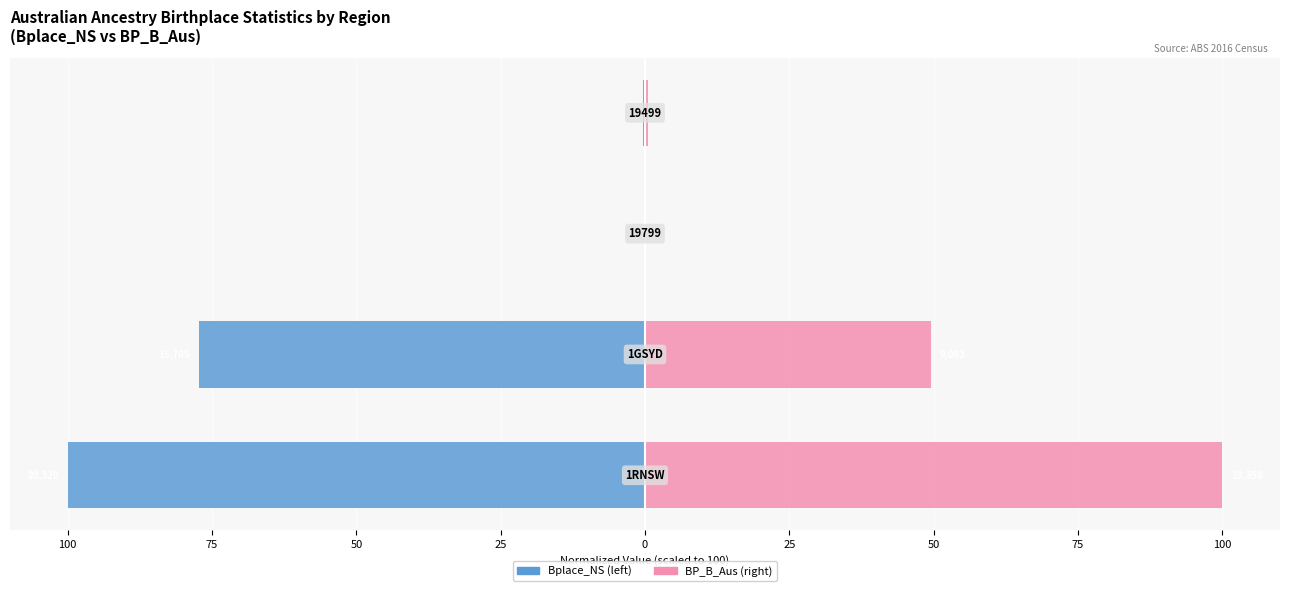

Rank the series by their maximum value, from highest to lowest.

BP_B_Aus, Bplace_NS